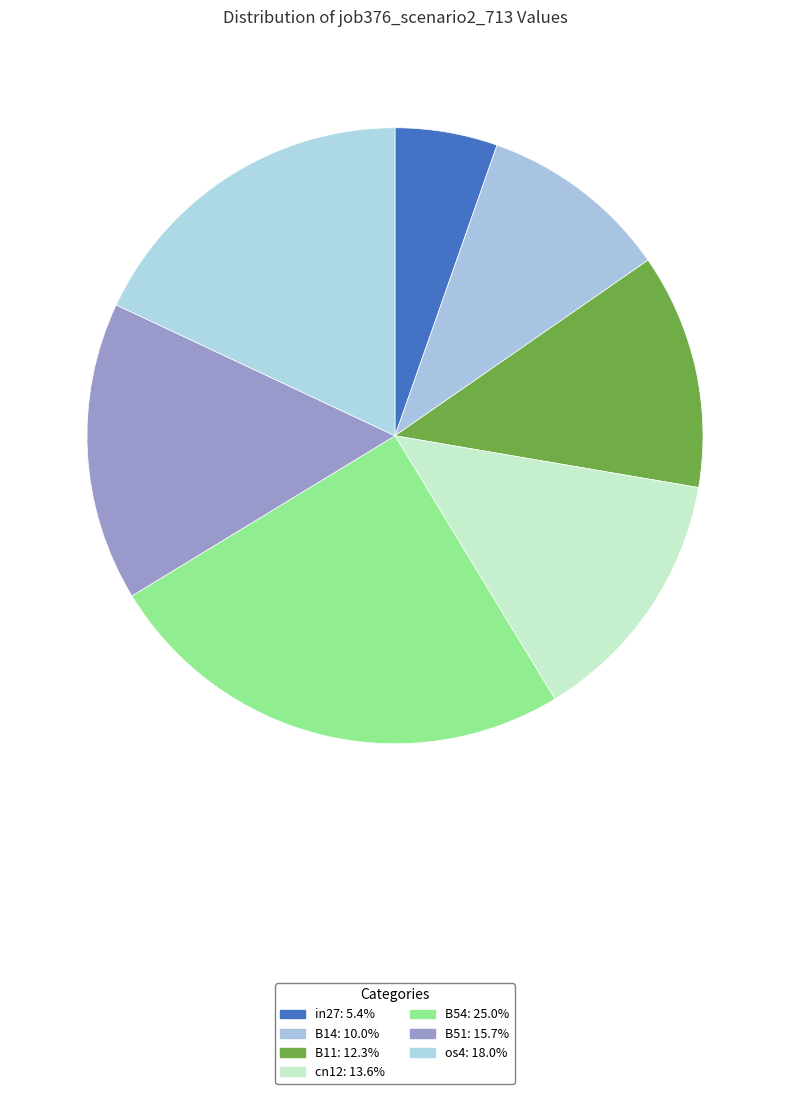

Does os4 represent more than half of the total?

No